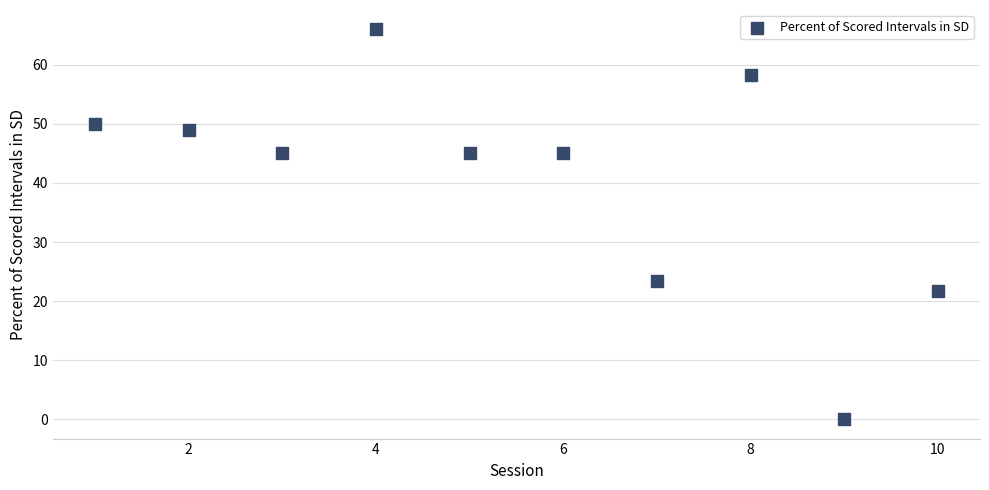

What Y value in the scatter plot is closest to 33?

23.3